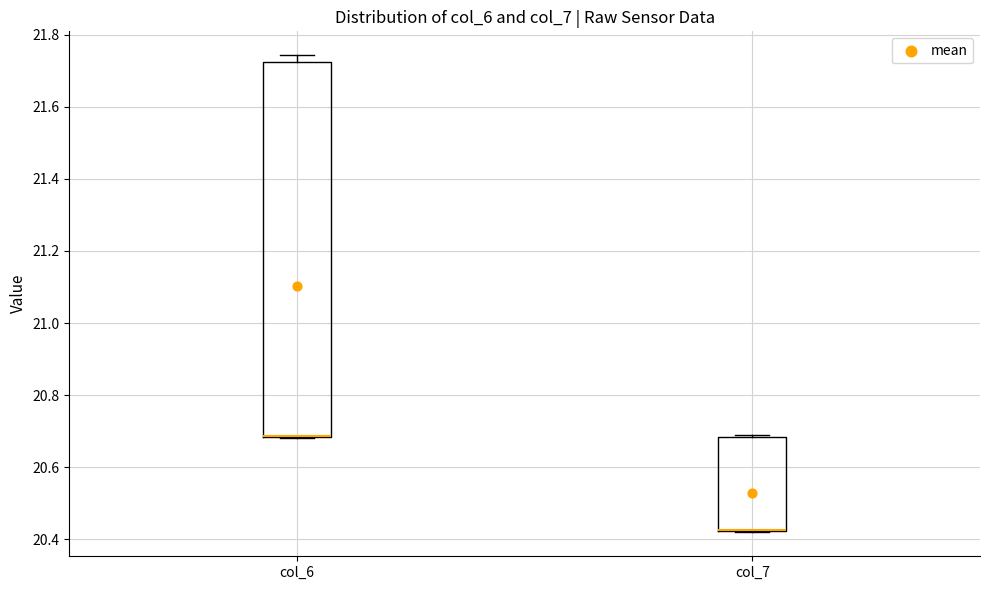

Reading left to right, read every box against the y-axis: the position of its median line, the range the box covers, and the ends of its whiskers. The values are not printed on the chart, so give them approximately, as read against the axis.

col_6: median 20.68 (drawn on the box's lower edge), box 20.68 to 21.72, whiskers 20.68 to 21.74
col_7: median 20.42 (drawn on the box's lower edge), box 20.42 to 20.68, whiskers 20.42 to 20.68